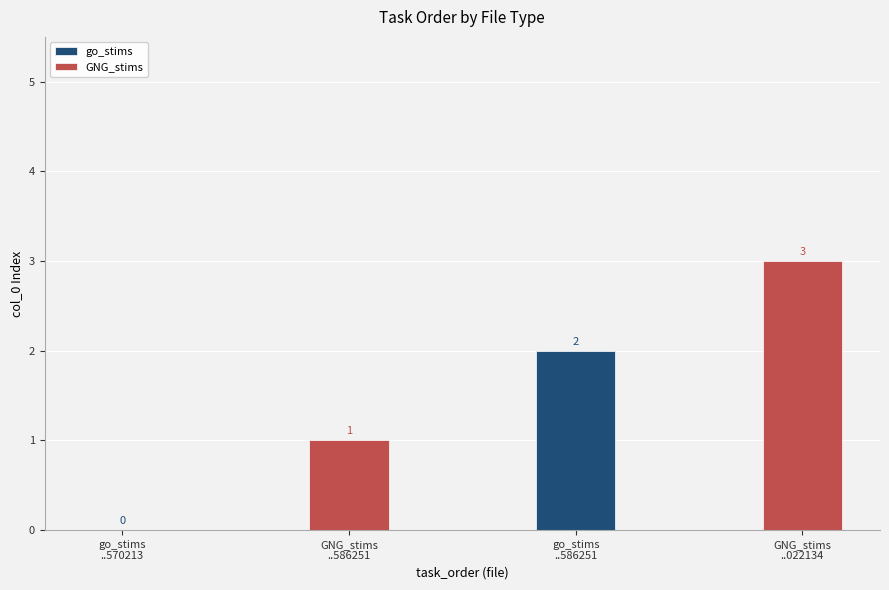

Rank the series by their average value, from lowest to highest.

go_stims, GNG_stims